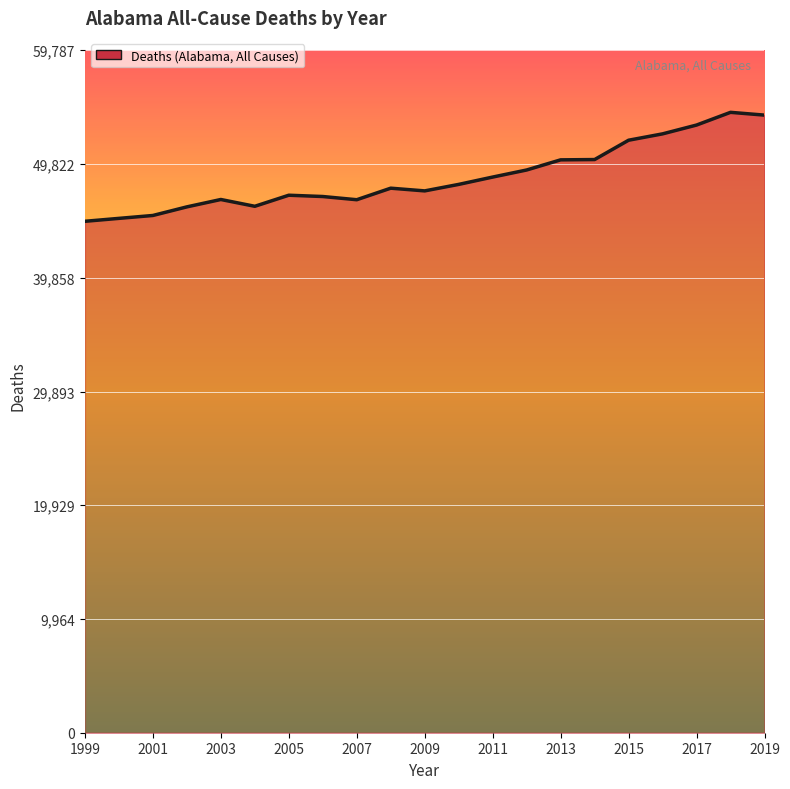

How many lines are shown in the chart?

1